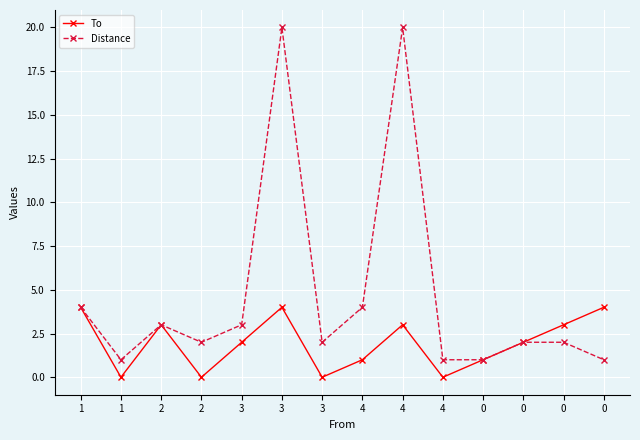

Between 1 and 2, which is larger?

1